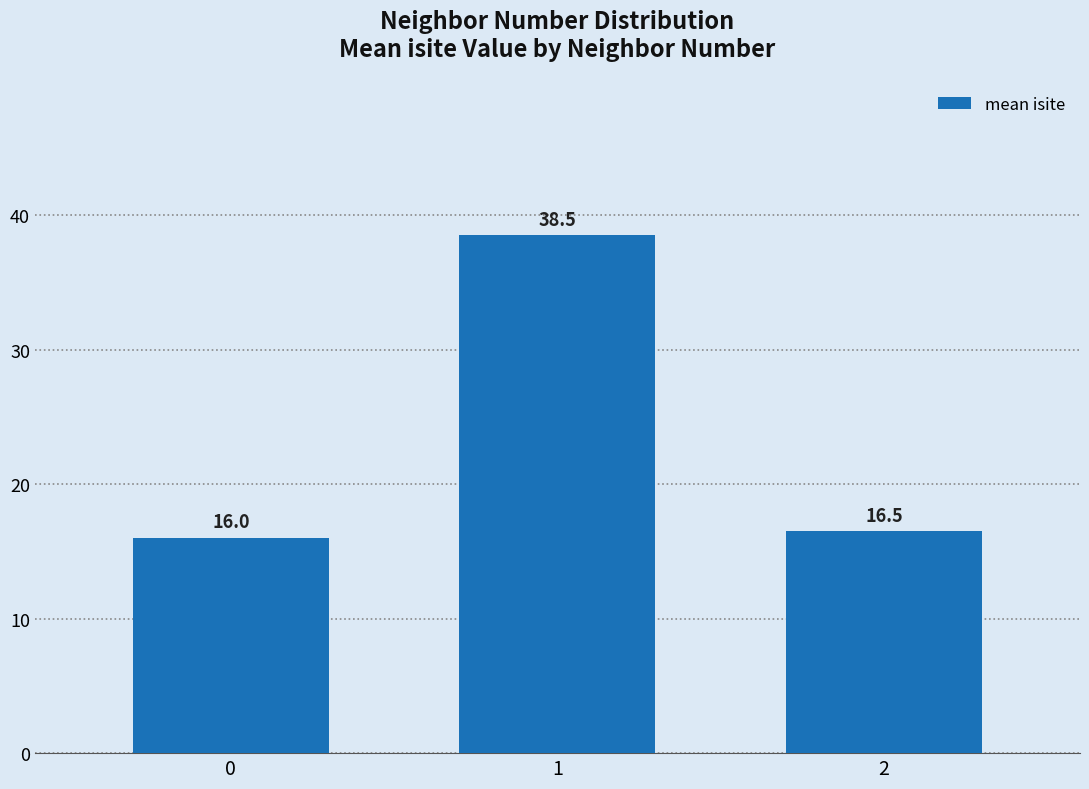

Which label corresponds to the largest value in the chart?

1